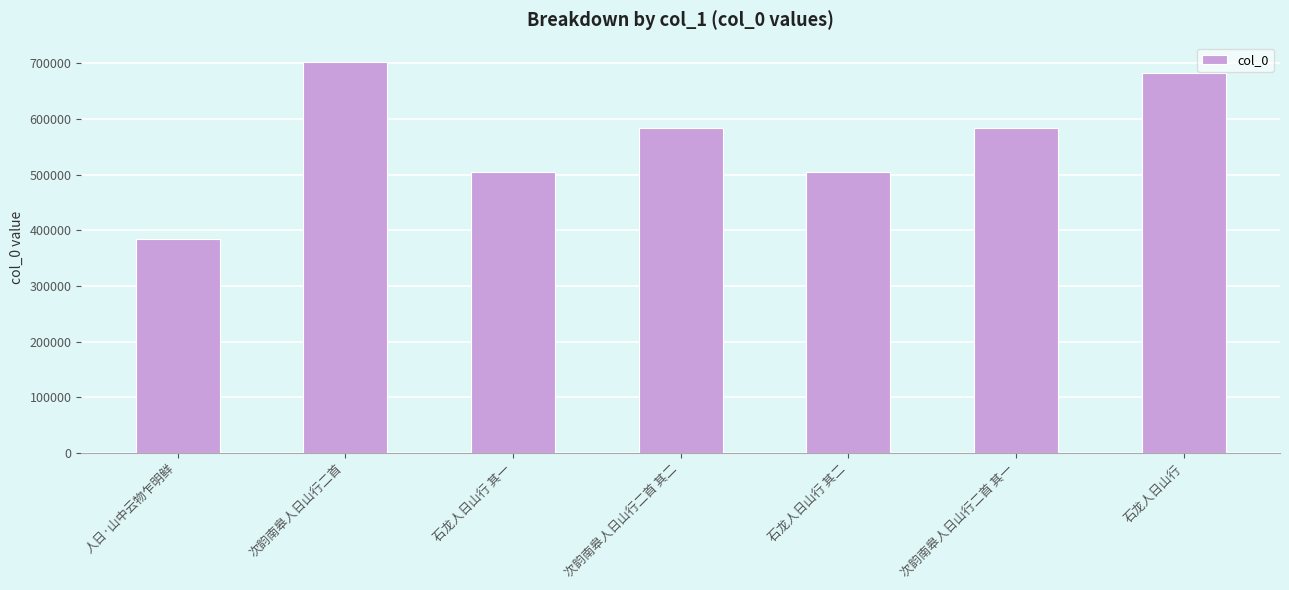

Does the chart contain stacked bars?

No